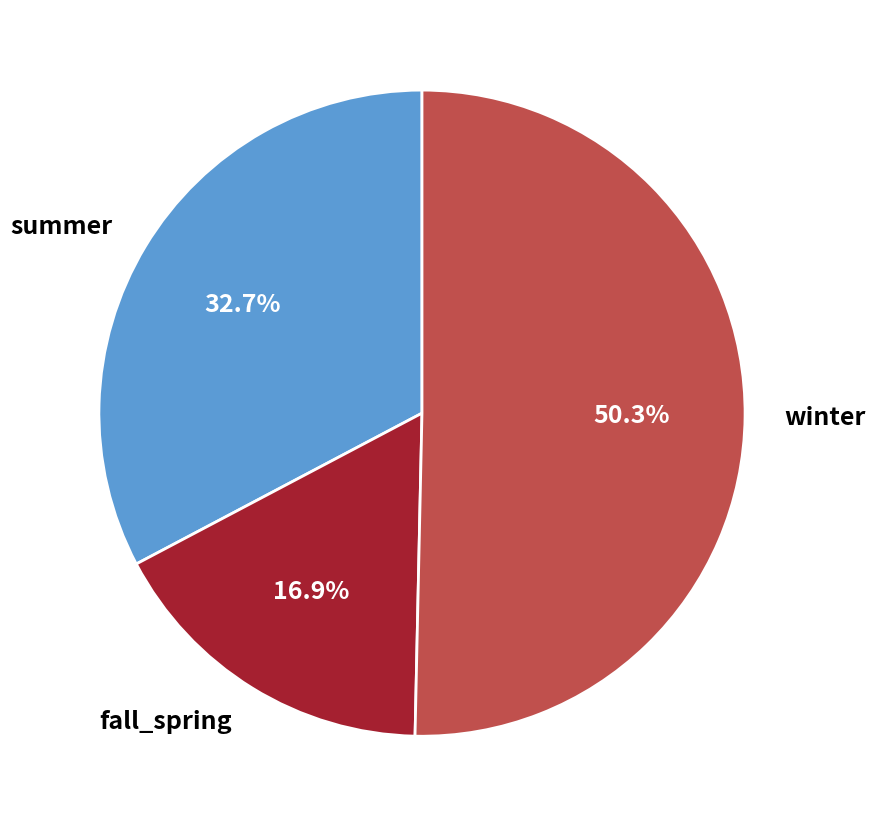

Does fall_spring represent more than half of the total?

No